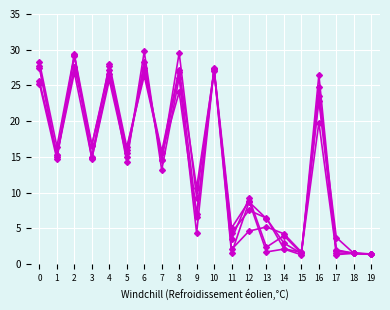

Reading left to right, what are all the values shown in this chart?

Row 0: 0=27.8	1=15.0	2=29.2	3=16.7	4=27.1	5=14.3	6=29.8	7=13.2	8=26.1	9=4.4	10=27.4	11=3.5	12=9.2	13=2.4	14=4.0	15=1.5	16=22.9	17=2.0	18=1.5	19=1.4
Row 1: 0=28.2	1=16.4	2=29.3	3=15.0	4=28.0	5=16.4	6=26.4	7=15.5	8=24.1	9=6.5	10=27.3	11=1.5	12=8.7	13=6.4	14=2.9	15=1.5	16=24.7	17=1.3	18=1.5	19=1.4
Row 2: 0=25.6	1=15.3	2=27.6	3=16.6	4=27.7	5=15.5	6=27.2	7=15.8	8=27.2	9=10.7	10=27.0	11=4.4	12=7.5	13=6.4	14=2.2	15=1.7	16=19.8	17=1.6	18=1.5	19=1.4
Row 3: 0=27.4	1=15.2	2=26.8	3=14.8	4=25.8	5=15.0	6=28.3	7=14.6	8=26.9	9=7.0	10=27.3	11=2.1	12=4.6	13=5.2	14=4.3	15=1.7	16=23.5	17=3.7	18=1.5	19=1.4
Row 4: 0=25.2	1=14.7	2=29.1	3=14.7	4=26.5	5=16.0	6=27.4	7=14.6	8=29.6	9=9.3	10=27.3	11=5.1	12=8.8	13=1.7	14=2.1	15=1.3	16=26.5	17=1.9	18=1.5	19=1.4